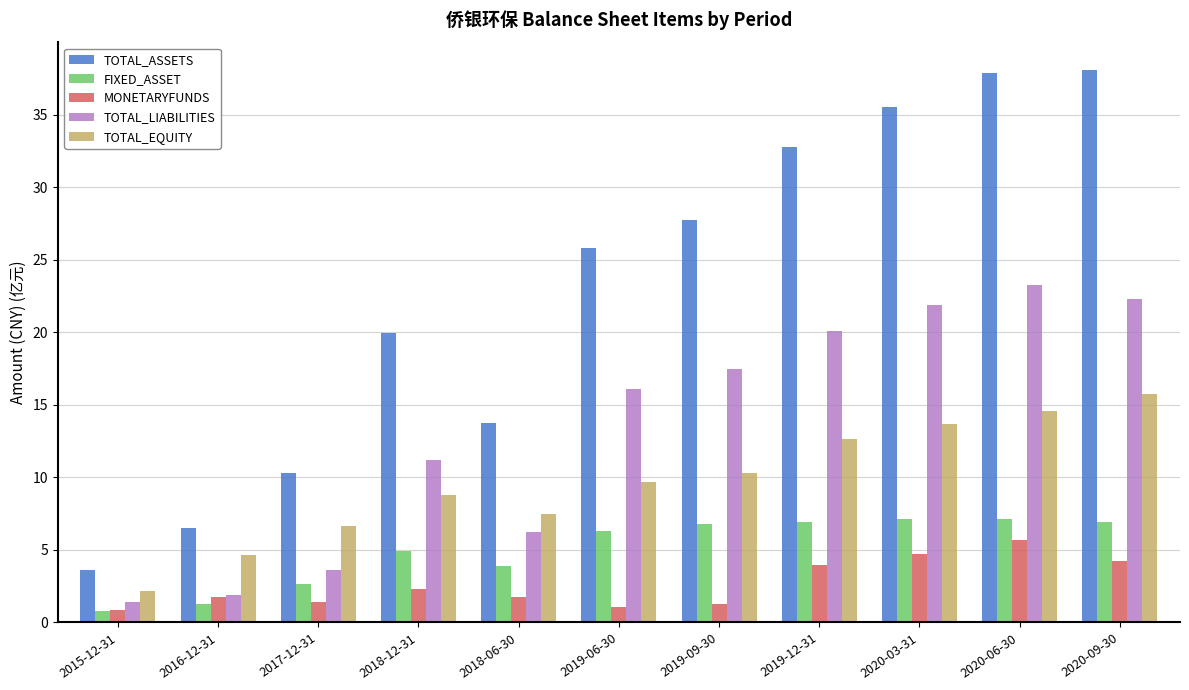

What are all the series names shown in the legend?

TOTAL_ASSETS, FIXED_ASSET, MONETARYFUNDS, TOTAL_LIABILITIES, TOTAL_EQUITY